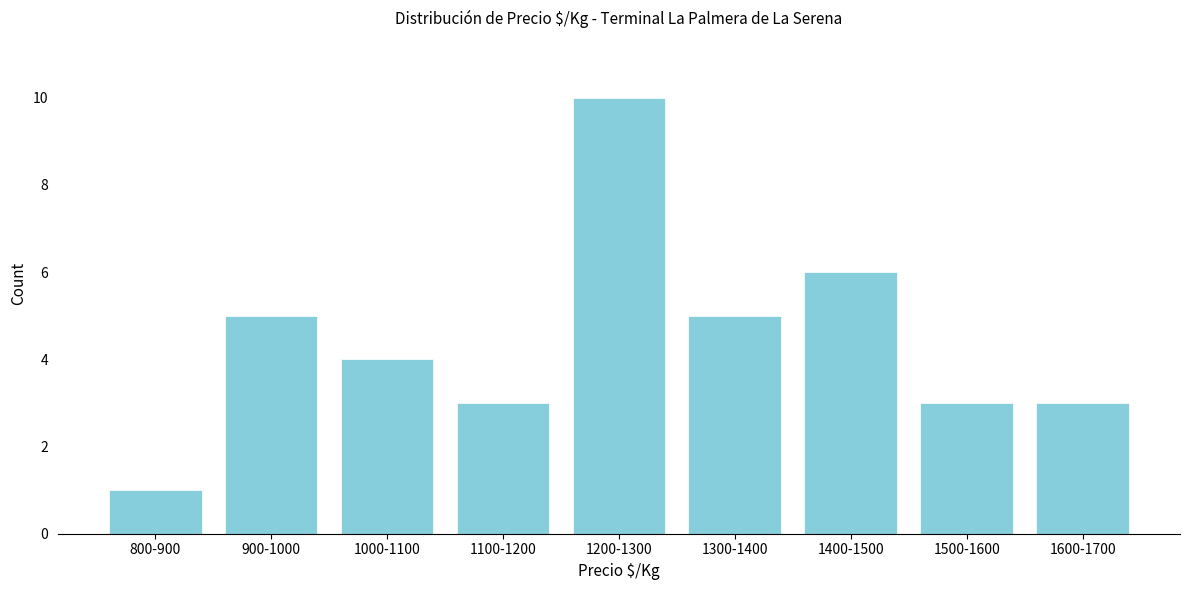

Reading right to left, extract all data points from this chart.

1600-1700=3	1500-1600=3	1400-1500=6	1300-1400=5	1200-1300=10	1100-1200=3	1000-1100=4	900-1000=5	800-900=1